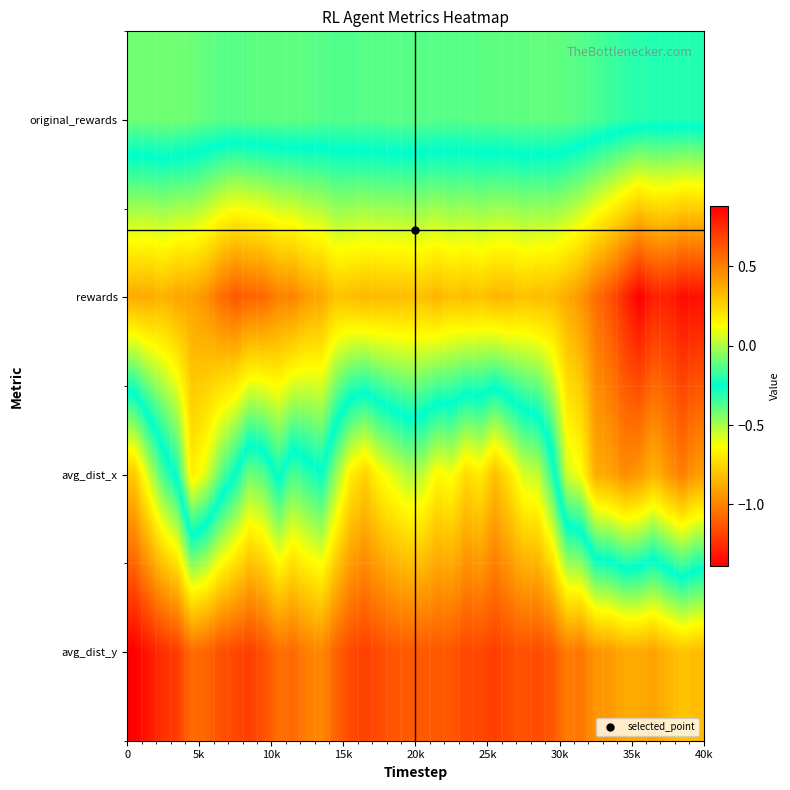

Reading left to right, extract all data points from this chart.

original_rewards: -0.1	-0.1	-0.1	-0.1	-0.1	-0.1	-0.1	-0.1	-0.1	-0.1	-0.1	-0.1	-0.1	-0.1	-0.1	-0.1	-0.1	-0.1	-0.1	-0.1	-0.1	-0.1	-0.1	-0.1	-0.1	-0.1	-0.1	-0.1	-0.1	-0.1	-0.1	-0.1	-0.1	-0.2	-0.2	-0.2	-0.2	-0.2	-0.2	-0.2
rewards: -0.9	-0.9	-0.9	-0.9	-0.9	-1.0	-1.1	-1.1	-1.1	-1.1	-1.0	-1.0	-0.9	-0.9	-0.8	-0.8	-0.8	-0.8	-0.8	-0.8	-0.8	-0.9	-0.8	-0.8	-0.8	-0.8	-0.8	-0.8	-0.8	-0.8	-0.9	-0.9	-1.1	-1.1	-1.3	-1.4	-1.3	-1.3	-1.4	-1.3
avg_dist_x: 0.3	0.1	-0.2	-0.3	-0.7	-0.6	-0.4	-0.3	-0.1	-0.1	-0.3	-0.1	-0.2	-0.2	-0.0	0.2	0.2	0.1	0.1	0.0	0.0	0.1	0.1	0.2	0.2	0.3	0.2	0.1	0.0	-0.2	-0.6	-0.6	-0.9	-0.9	-1.0	-0.9	-0.8	-0.9	-1.0	-0.9
avg_dist_y: 0.9	0.8	0.7	0.7	0.6	0.6	0.6	0.7	0.7	0.6	0.5	0.6	0.5	0.5	0.6	0.7	0.7	0.7	0.6	0.6	0.6	0.6	0.6	0.7	0.7	0.7	0.7	0.6	0.7	0.6	0.5	0.5	0.4	0.4	0.4	0.4	0.4	0.3	0.3	0.3